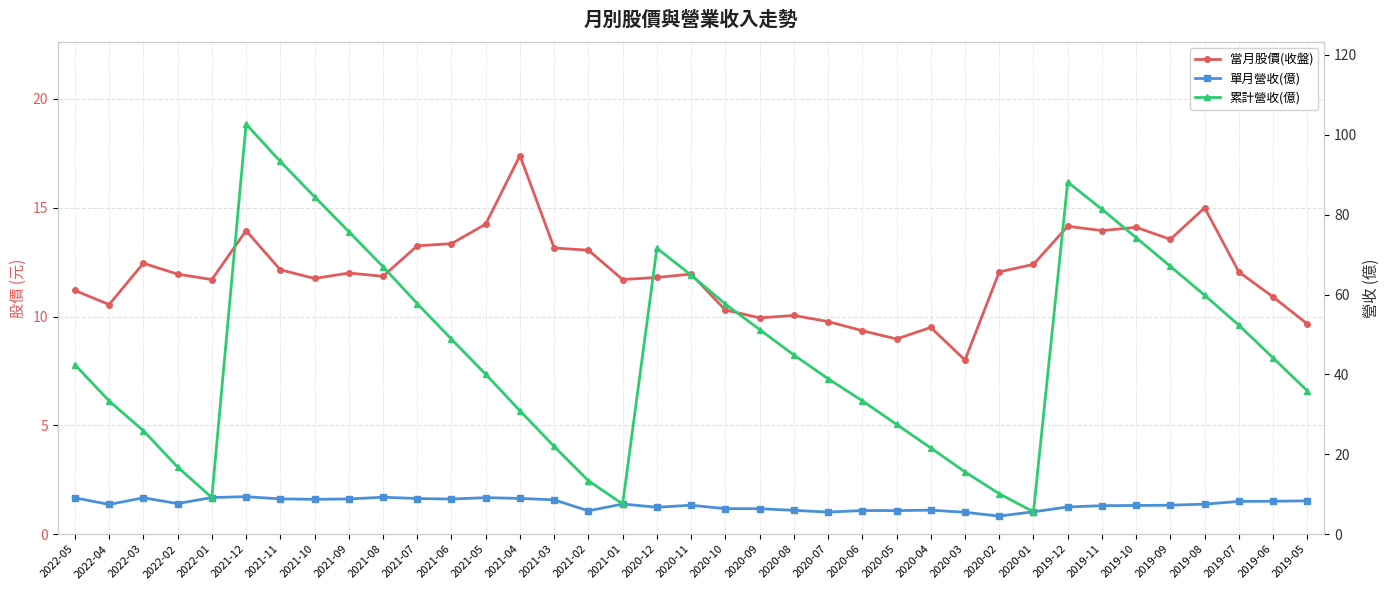

What are all the series names shown in the legend?

當月股價(收盤), 單月營收(億), 累計營收(億)